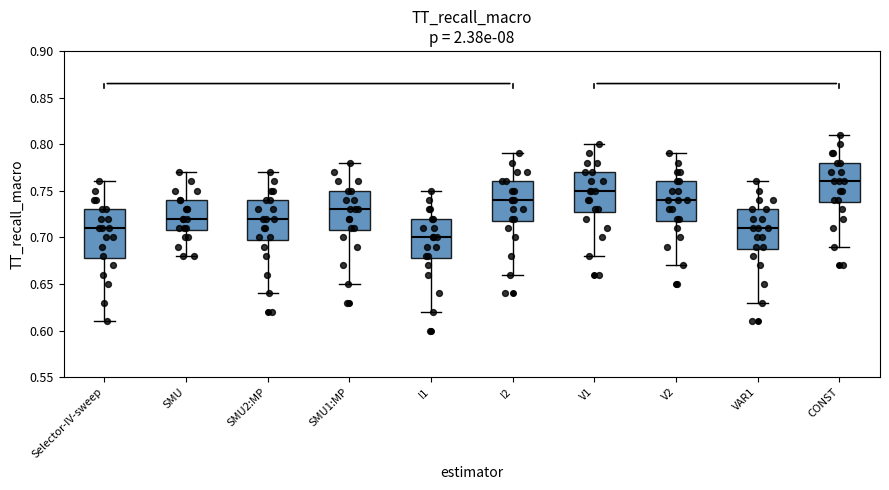

Reading left to right, transcribe this box plot: for each box, give where its median line is, the range the box spans, and where its two whiskers end, as read against the y-axis. The values are not printed on the chart, so give them approximately, as read against the axis.

Selector-IV-sweep: median 0.71, box 0.68 to 0.73, whiskers 0.61 to 0.76
SMU: median 0.72, box 0.71 to 0.74, whiskers 0.68 to 0.77
SMU2:MP: median 0.72, box 0.70 to 0.74, whiskers 0.64 to 0.77
SMU1:MP: median 0.73, box 0.71 to 0.75, whiskers 0.65 to 0.78
I1: median 0.70, box 0.68 to 0.72, whiskers 0.62 to 0.75
I2: median 0.74, box 0.72 to 0.76, whiskers 0.66 to 0.79
V1: median 0.75, box 0.73 to 0.77, whiskers 0.68 to 0.80
V2: median 0.74, box 0.72 to 0.76, whiskers 0.67 to 0.79
VAR1: median 0.71, box 0.69 to 0.73, whiskers 0.63 to 0.76
CONST: median 0.76, box 0.74 to 0.78, whiskers 0.69 to 0.81